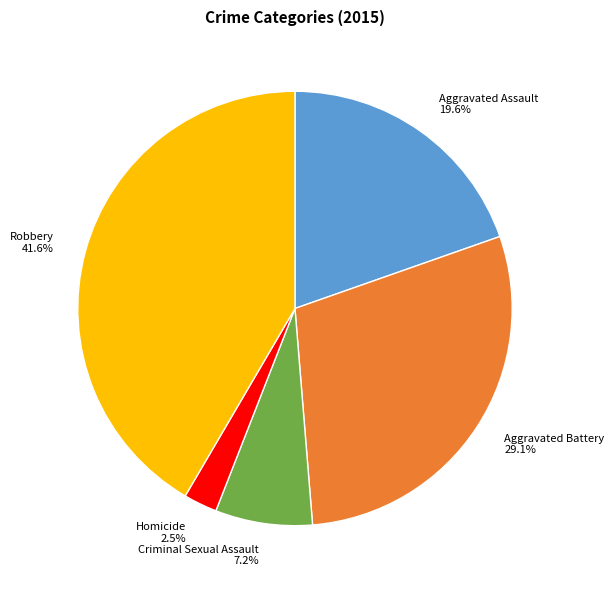

Count the number of slices in the pie.

5